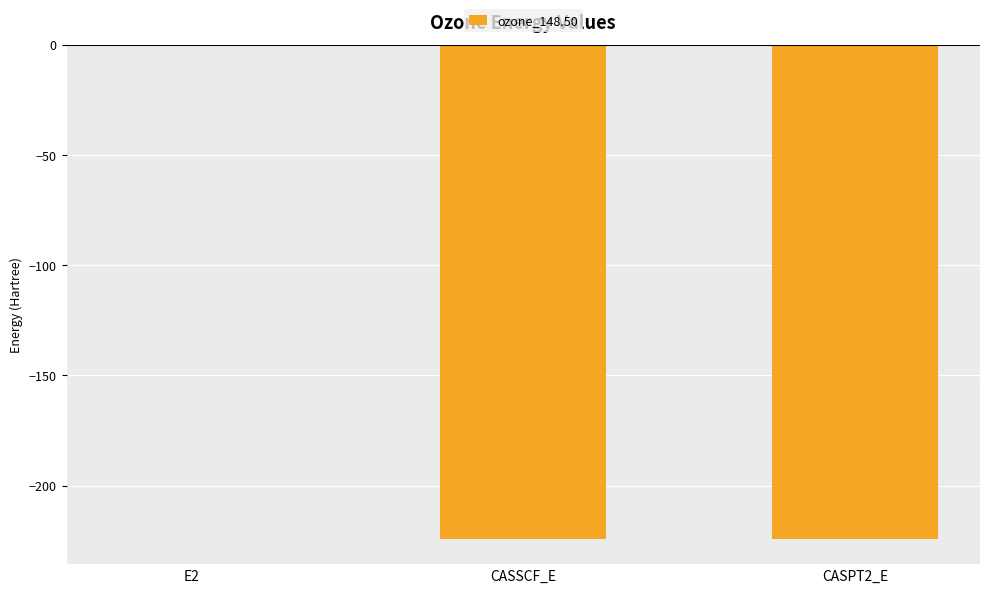

True or false: the data shows -74.0 at CASSCF_E.

False